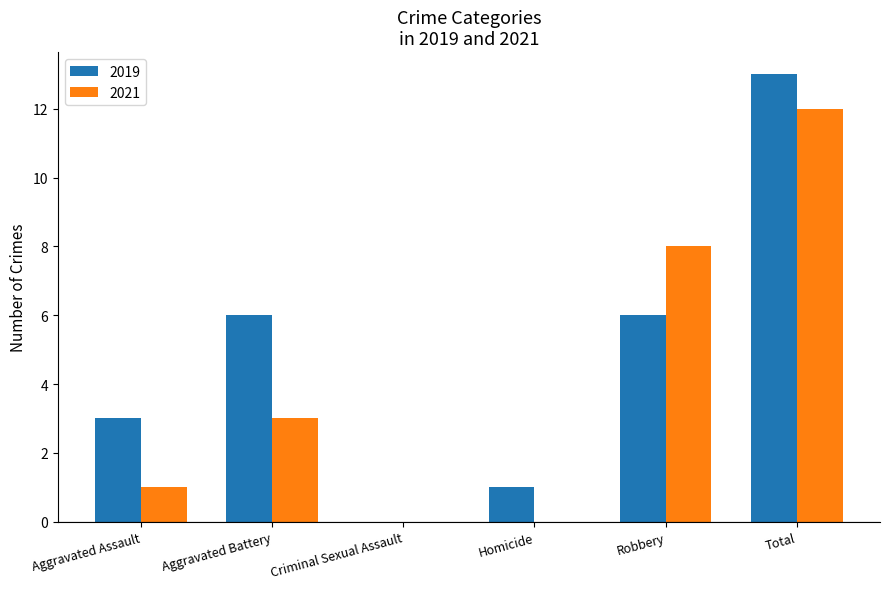

Between Criminal Sexual Assault and Total, which series saw the biggest shift?

2019